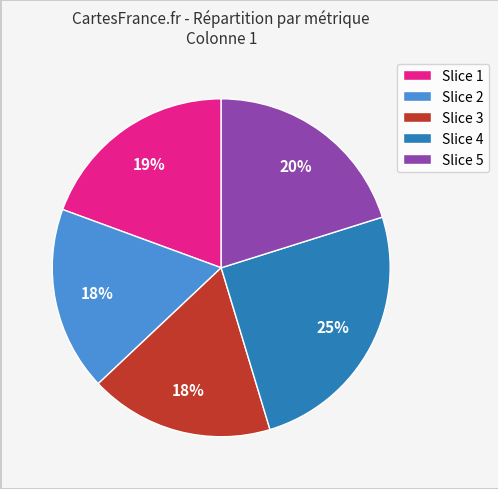

Count the number of slices in the pie.

5